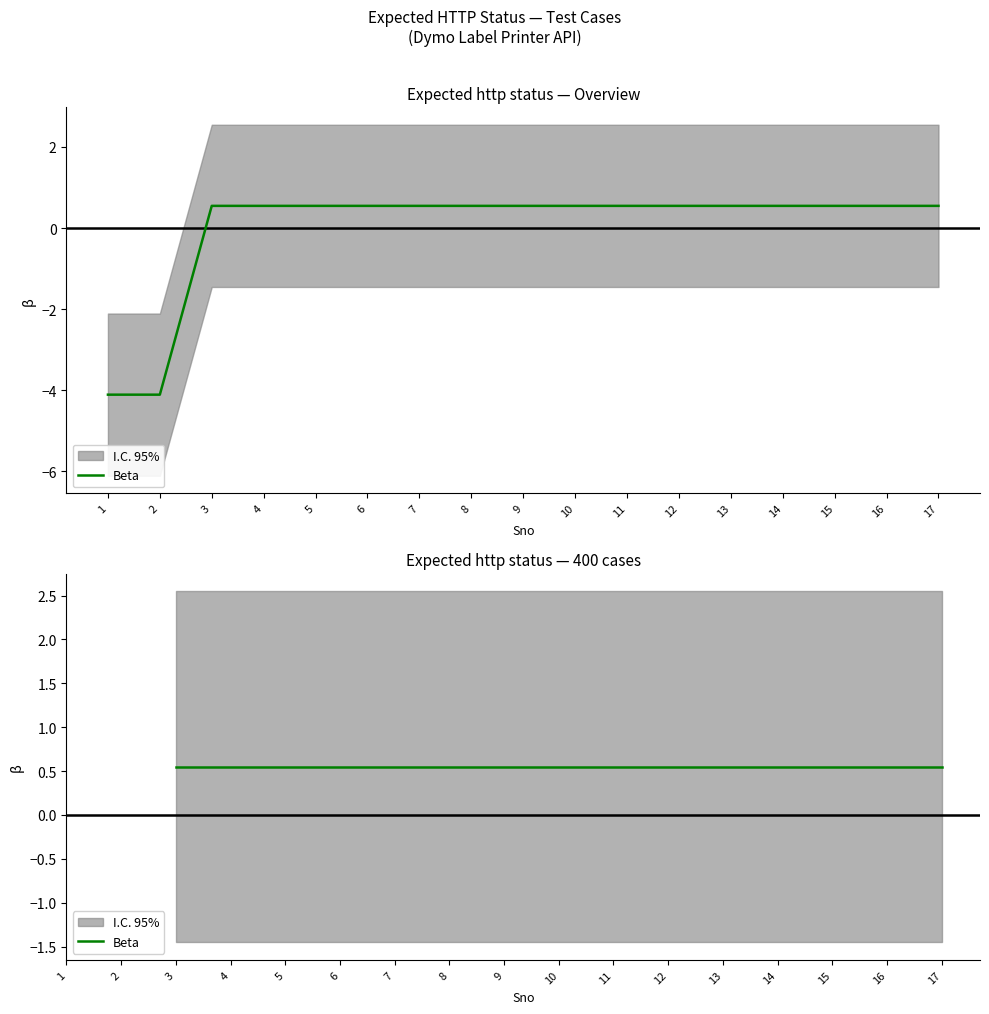

What is the value of the 6th point from the left?

0.5